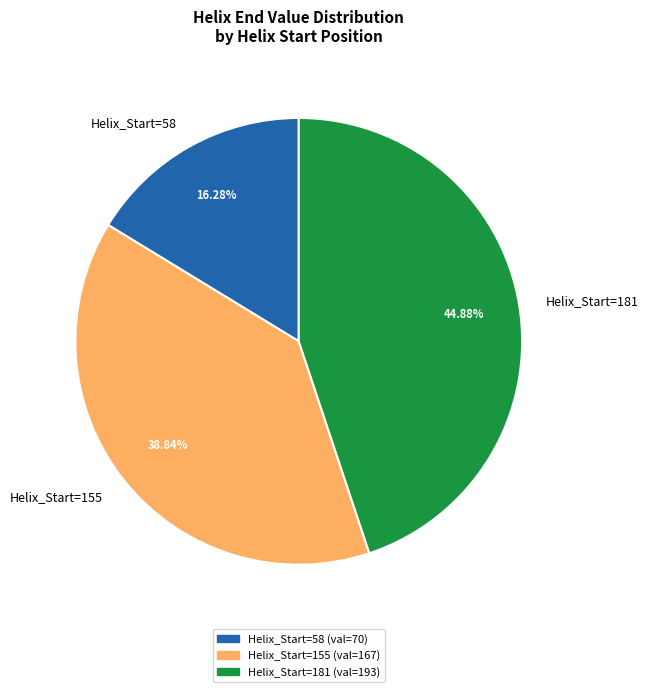

How many slices are in this pie chart?

3